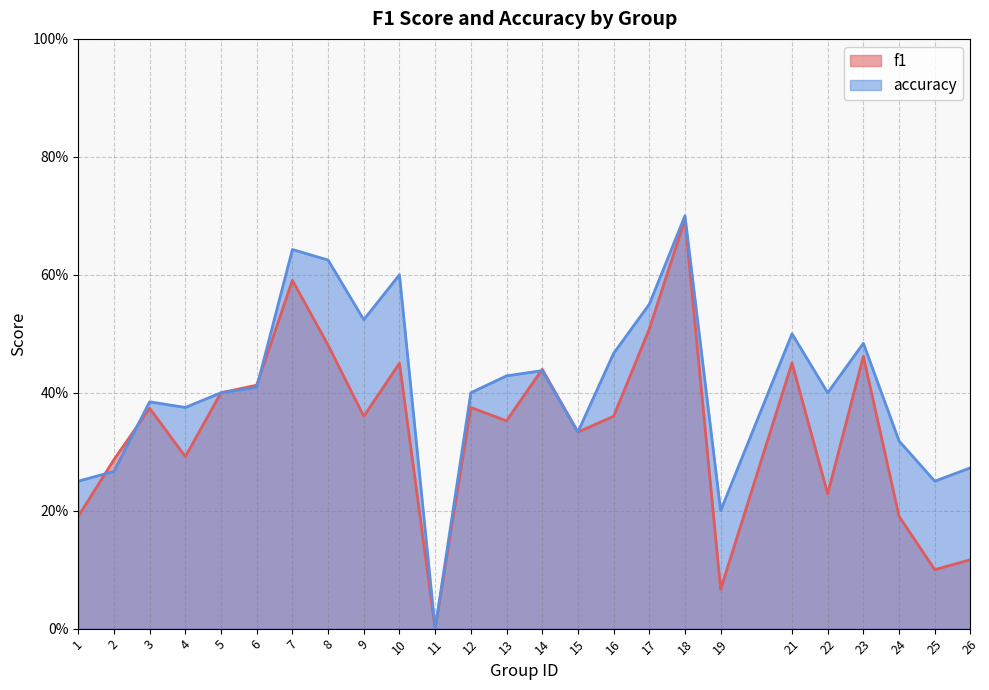

What is the average value of the accuracy series?

0.4